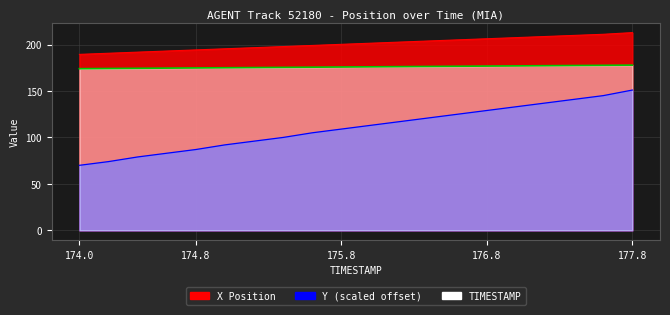

Which series has the widest spread of values?

Y